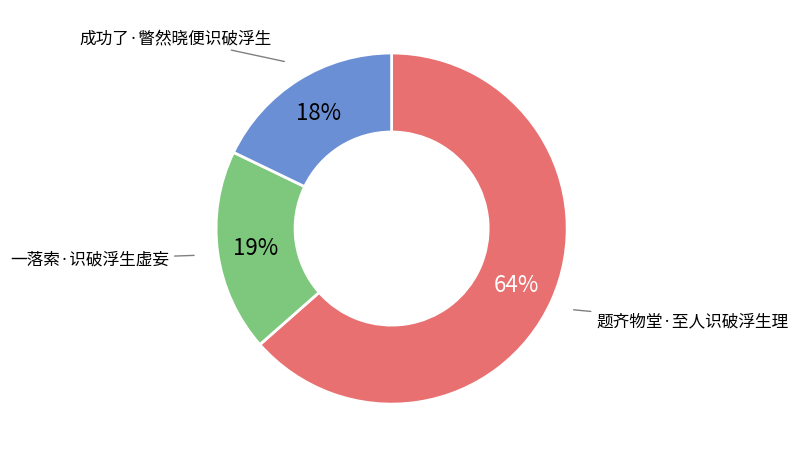

Is the sum of 一落索·识破浮生虚妄 and 题齐物堂·至人识破浮生理 greater than half?

Yes